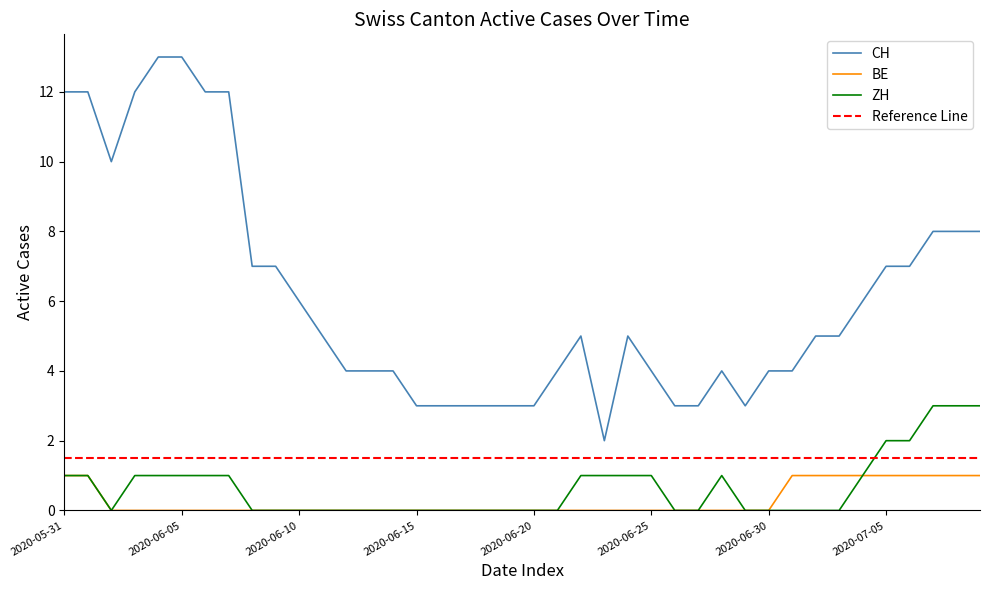

What is the label of the 2nd point from the right?

2020-07-08